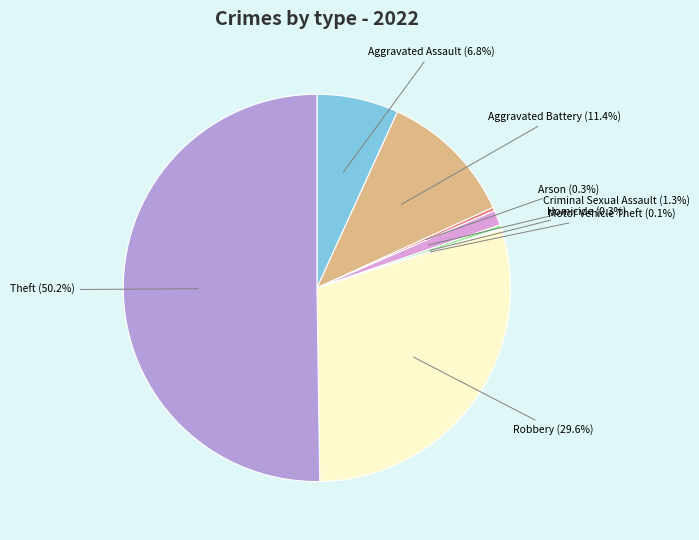

Which category has the smallest portion of the pie?

Motor Vehicle Theft